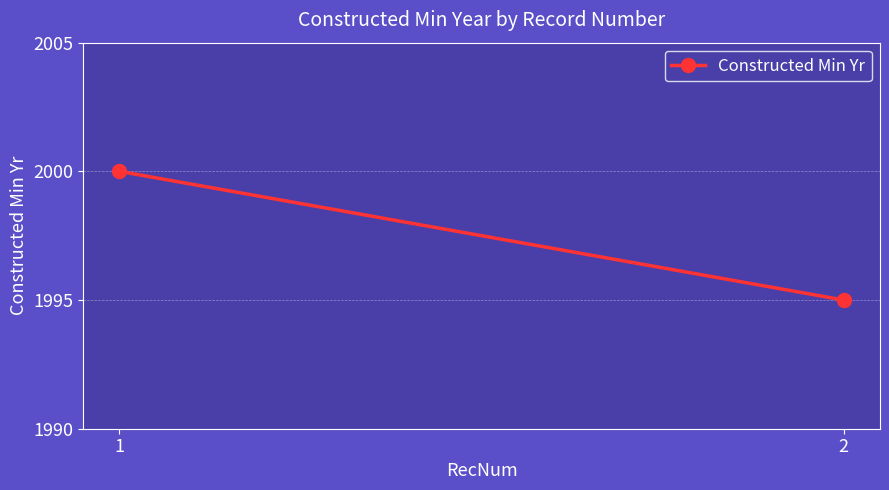

Is it true that the value at 2 is 1995?

True